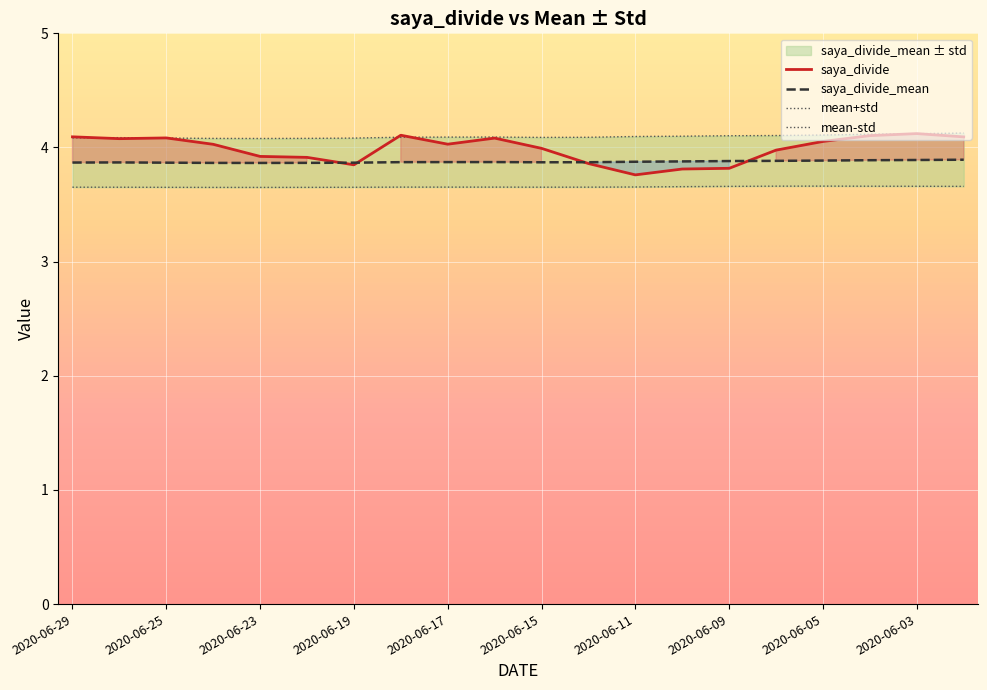

What is the value of the mean-std point at the 15th from the left?

3.7